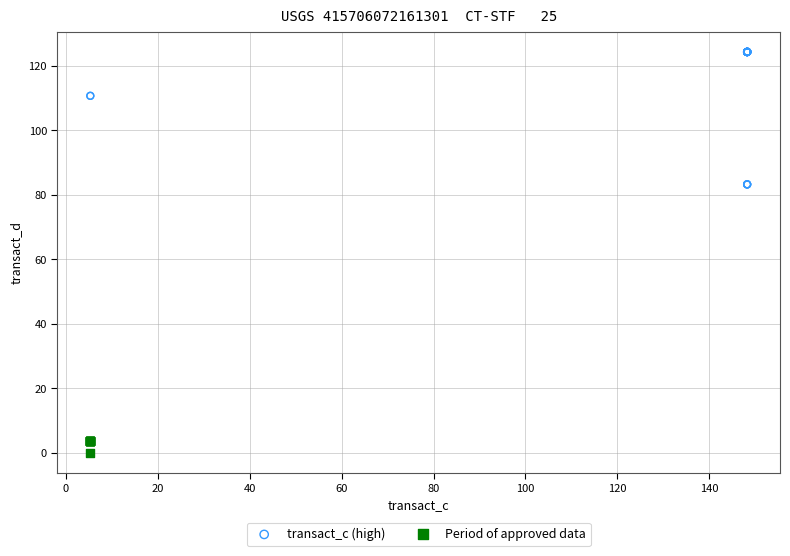

Which series has the widest spread of Y values?

transact_c (high)